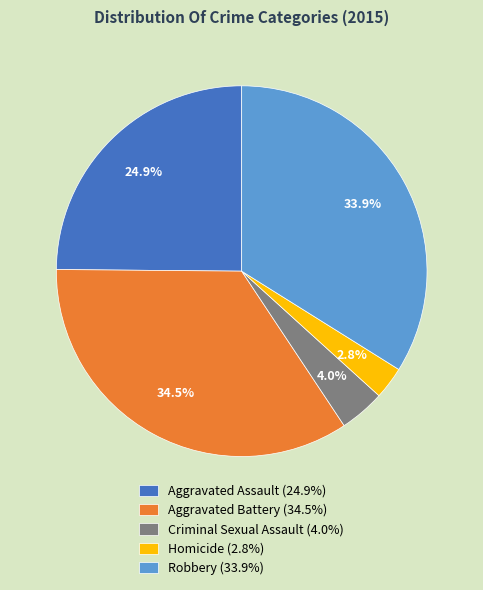

Is there any slice that represents more than half of the pie?

No